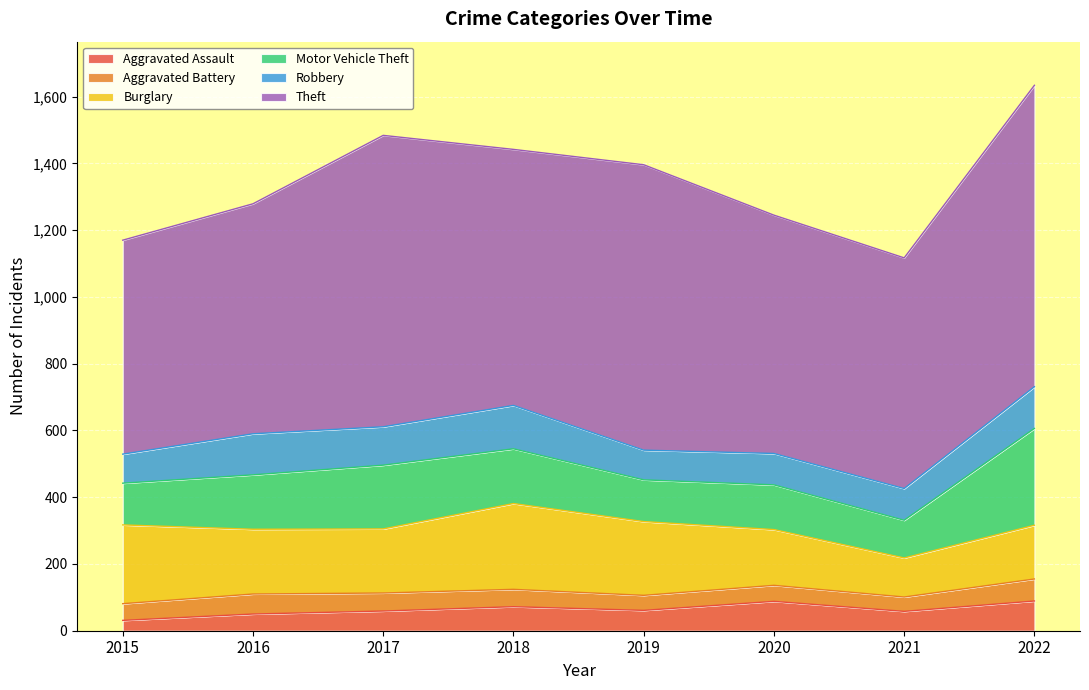

Count the number of categories in the chart.

8